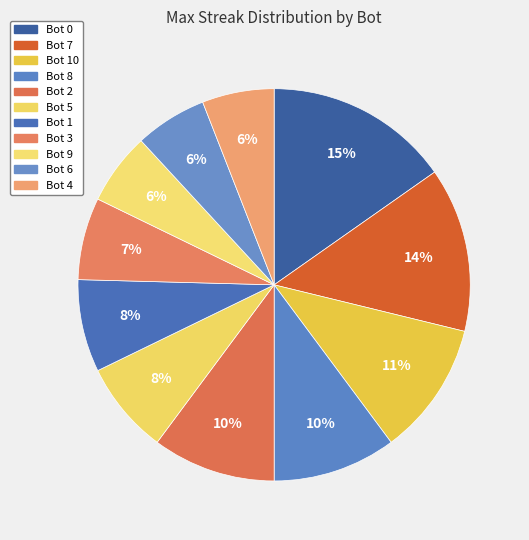

Count the number of slices in the pie.

11